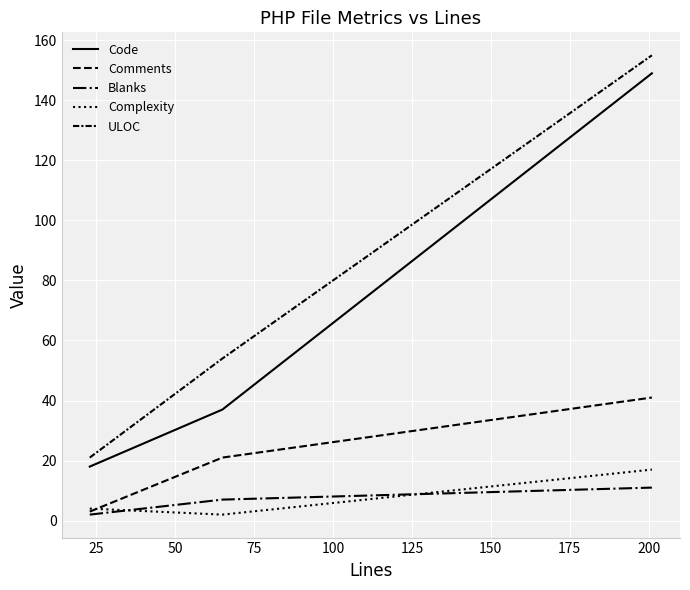

What is the value of the ULOC point at the 3rd from the left?

155